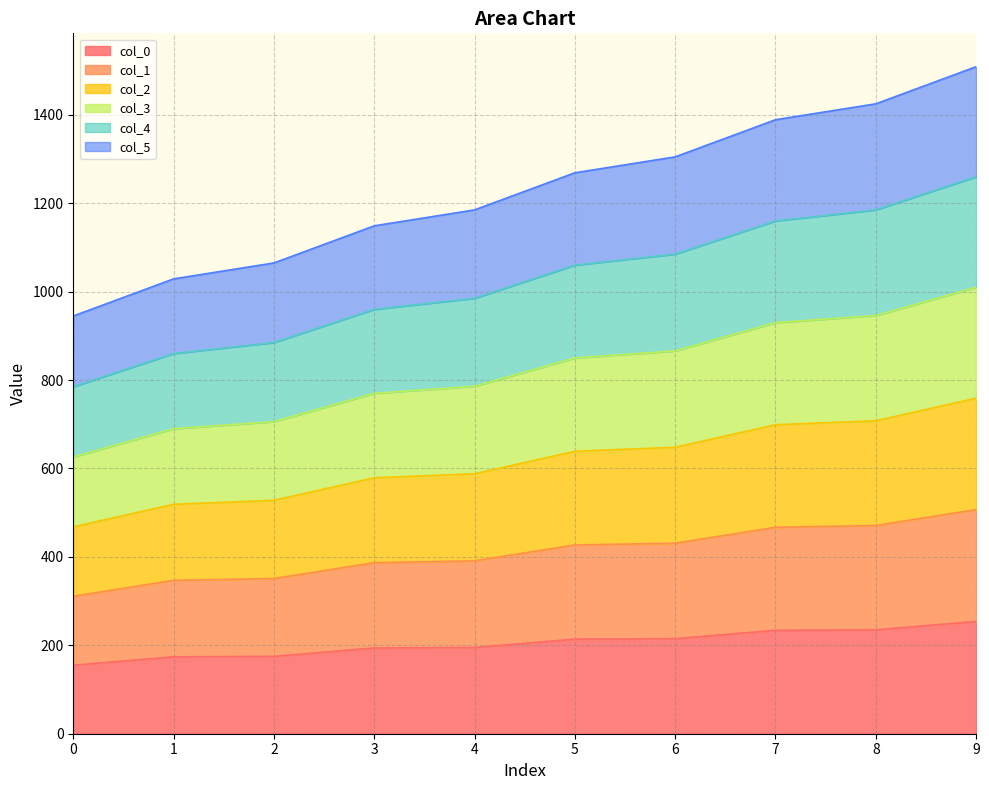

How many categories are shown in the chart?

10